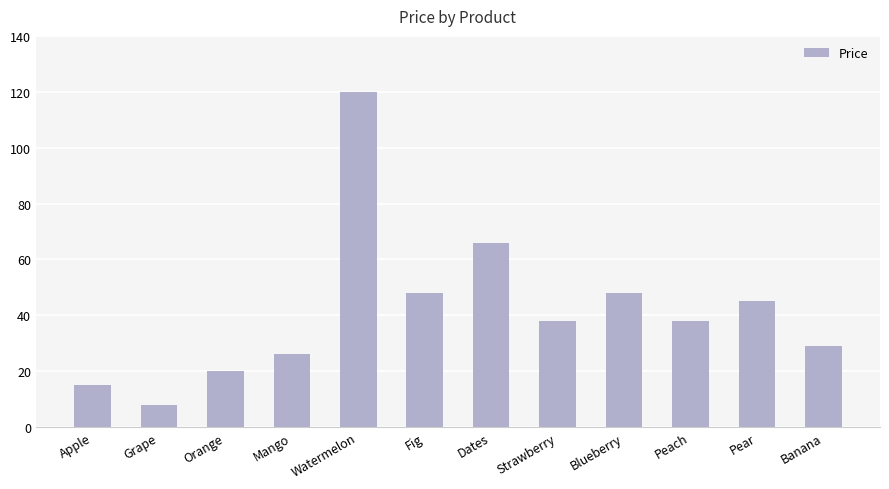

What is the difference between the values at Orange and Banana?

9